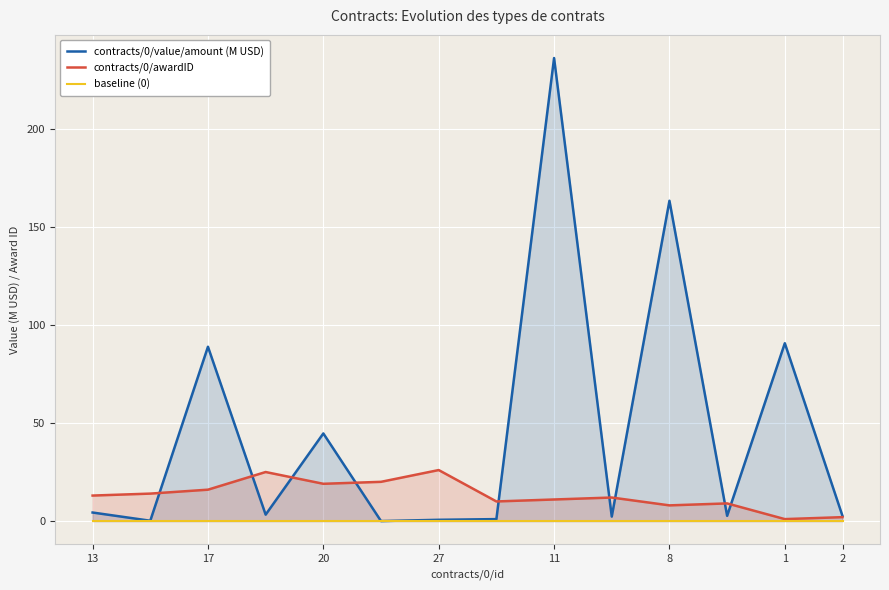

Count the number of categories in the chart.

14